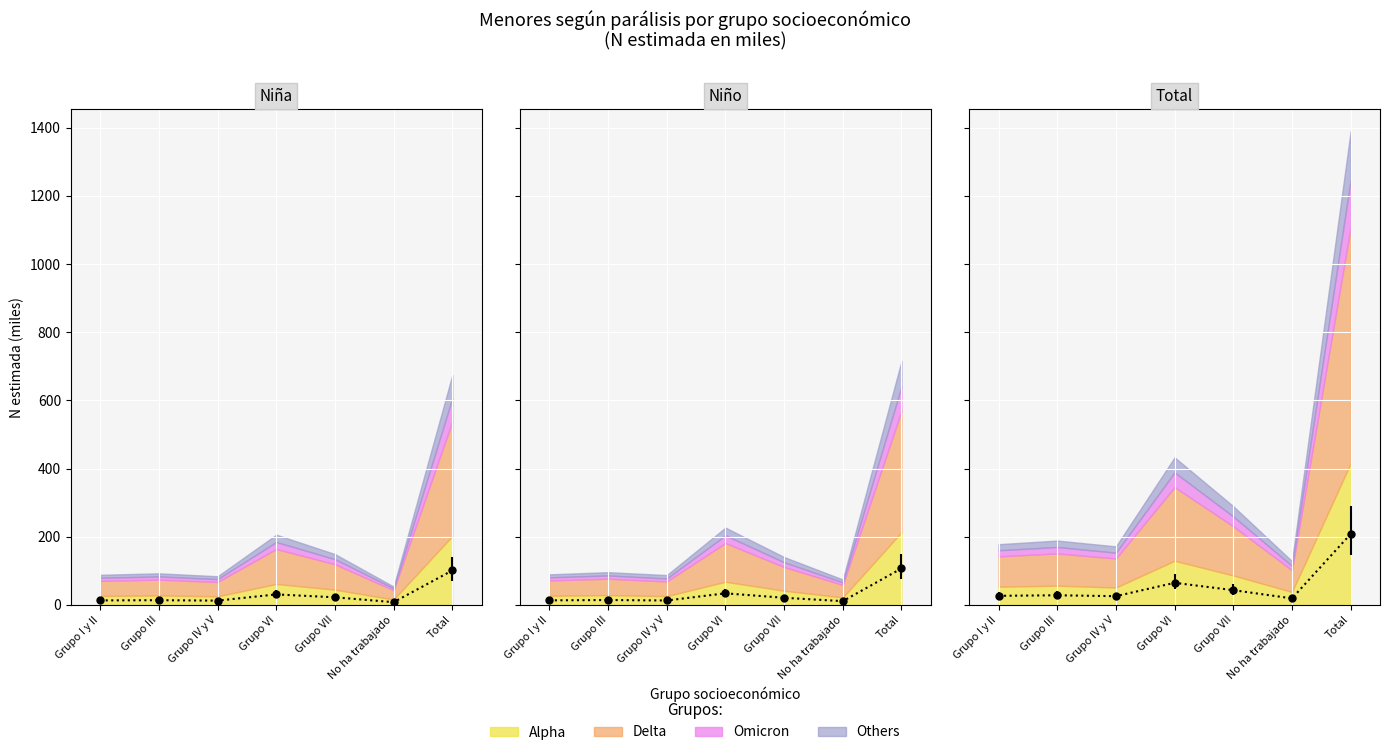

Reading left to right, extract all data points from this chart.

N estimada Niña: 13.3	13.9	12.6	30.8	22.4	8.1	101.1
N estimada Niño: 13.5	14.4	13.0	34.0	21.0	11.1	107.0
N estimada Total: 26.7	28.3	25.7	64.9	43.4	19.2	208.1